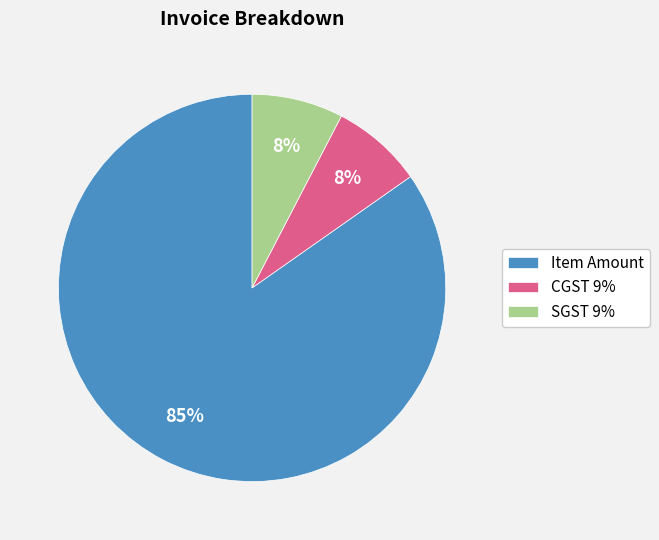

The Item Amount slice represents 85% of the pie. True or false?

True